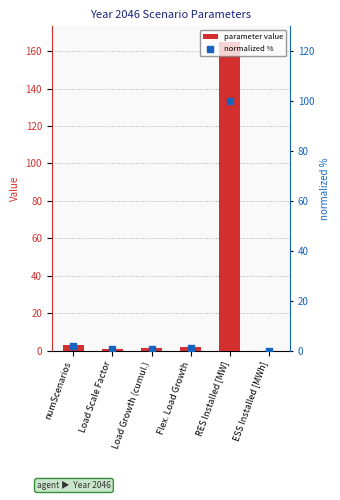

At how many categories does at least one series exceed 2?

2